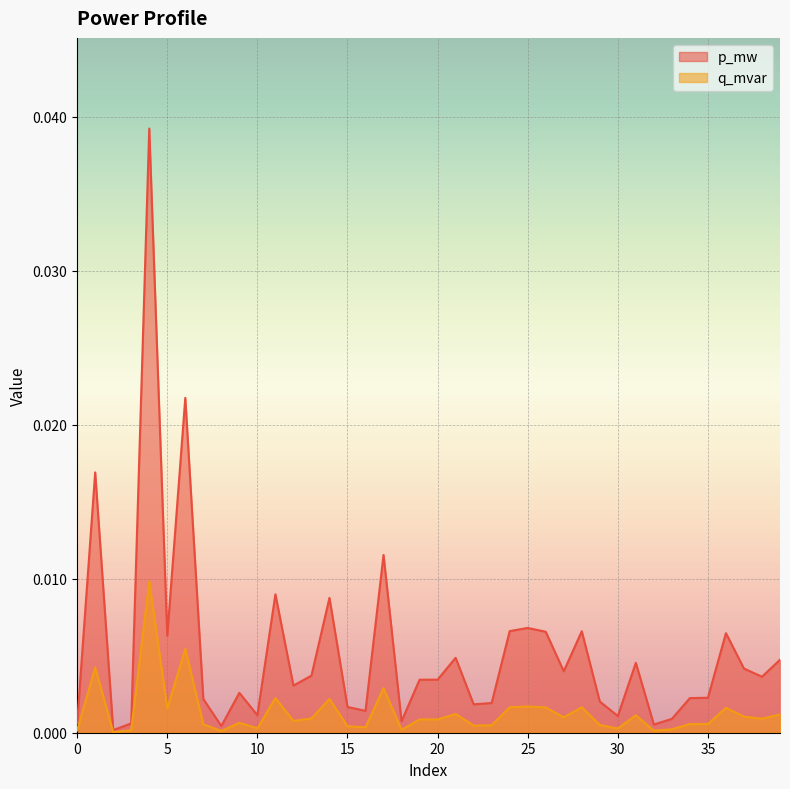

Does the chart display data point markers on the line(s)?

No